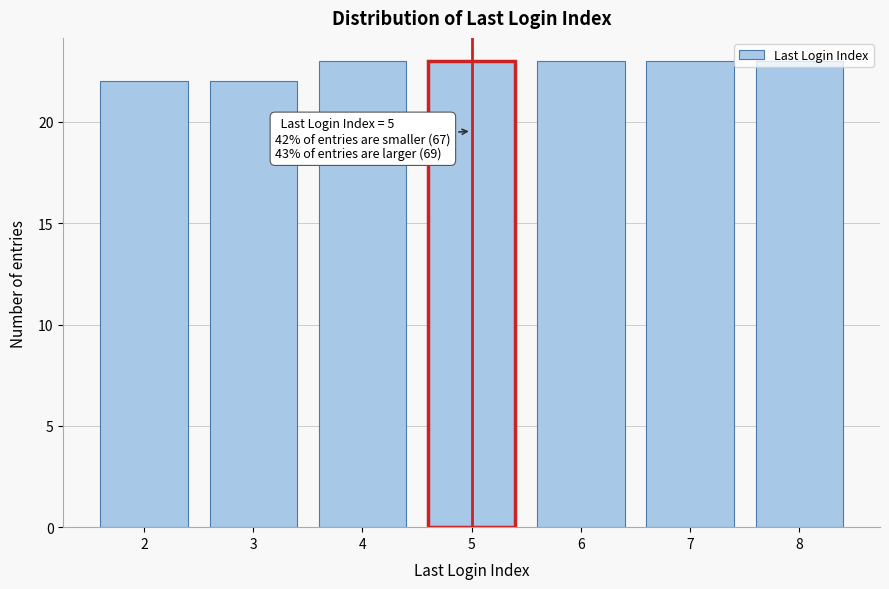

What is the smallest value displayed?

22